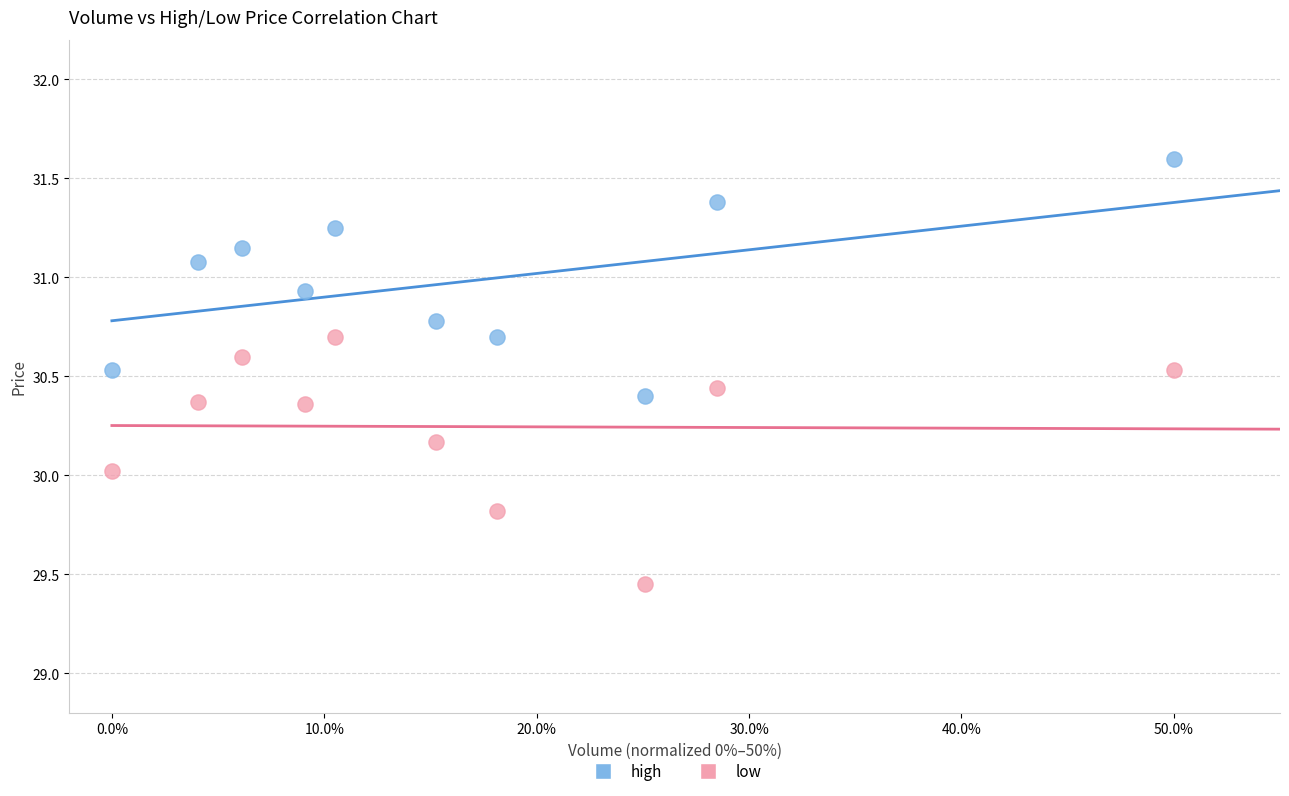

What are all the series names shown in the legend?

high, low